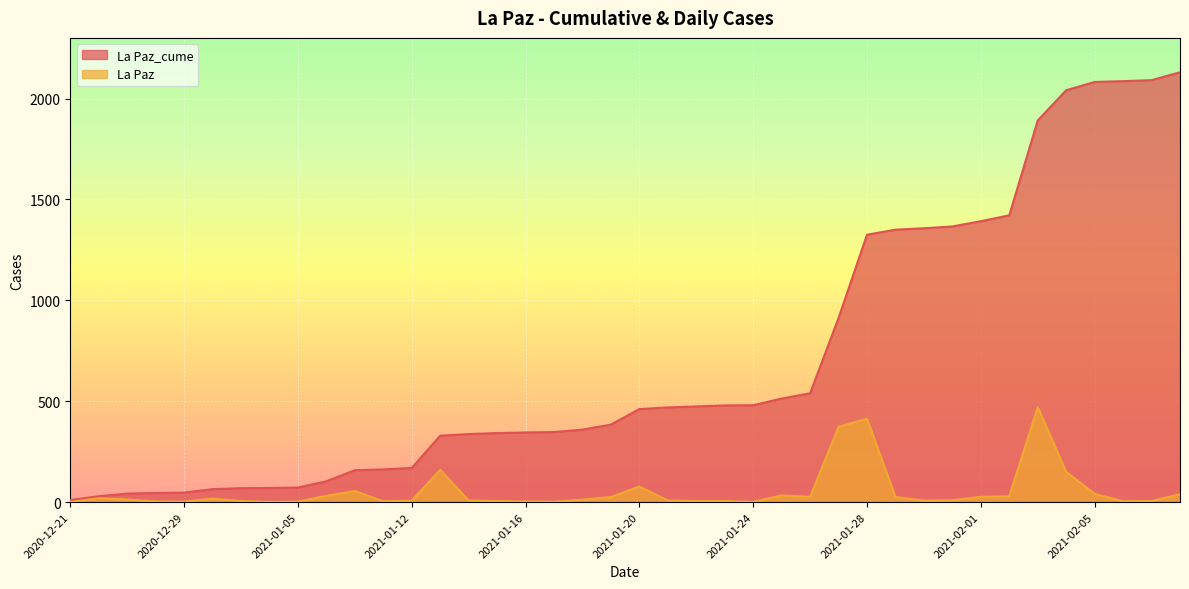

What is the spread (max minus min) of values at 2021-02-08?

2091